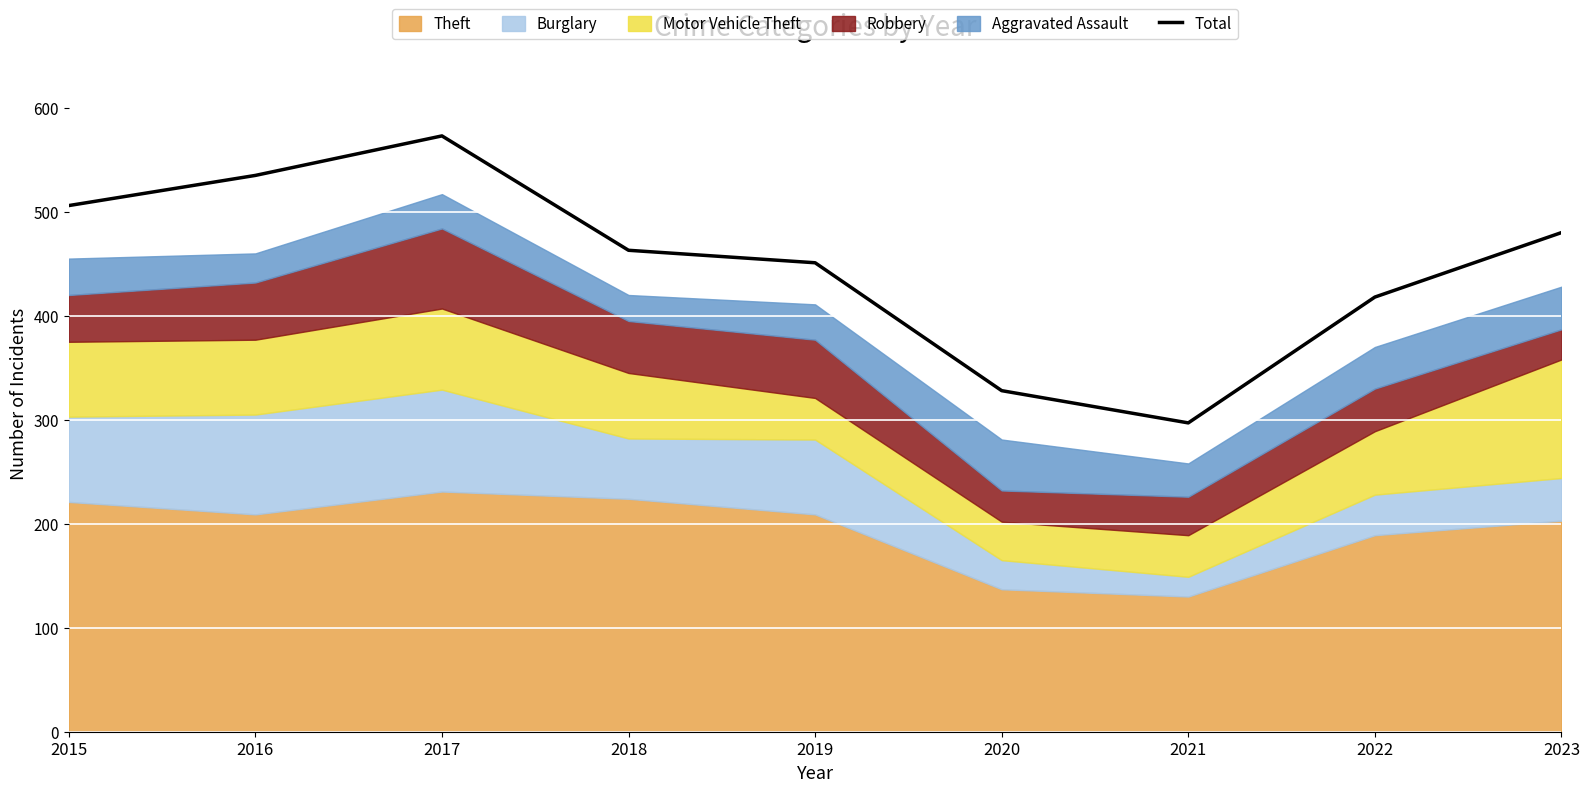

List the labels in order of value, largest first.

2017, 2016, 2015, 2023, 2018, 2019, 2022, 2020, 2021